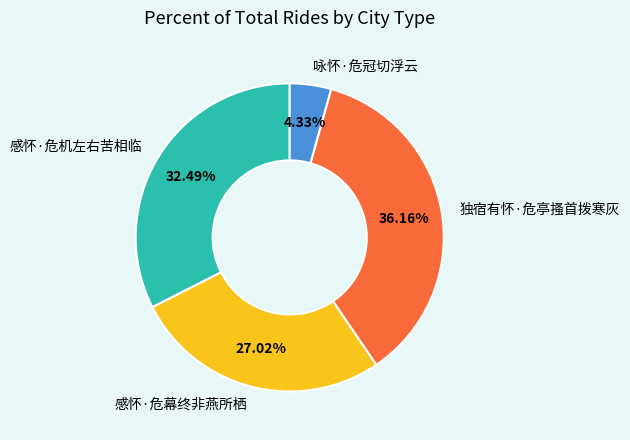

Does 独宿有怀·危亭搔首拨寒灰 represent more than half of the total?

No